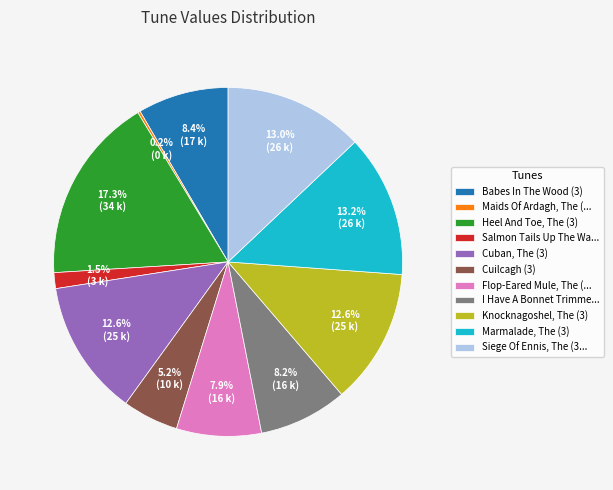

Is Cuilcagh (3) the majority of the pie?

No